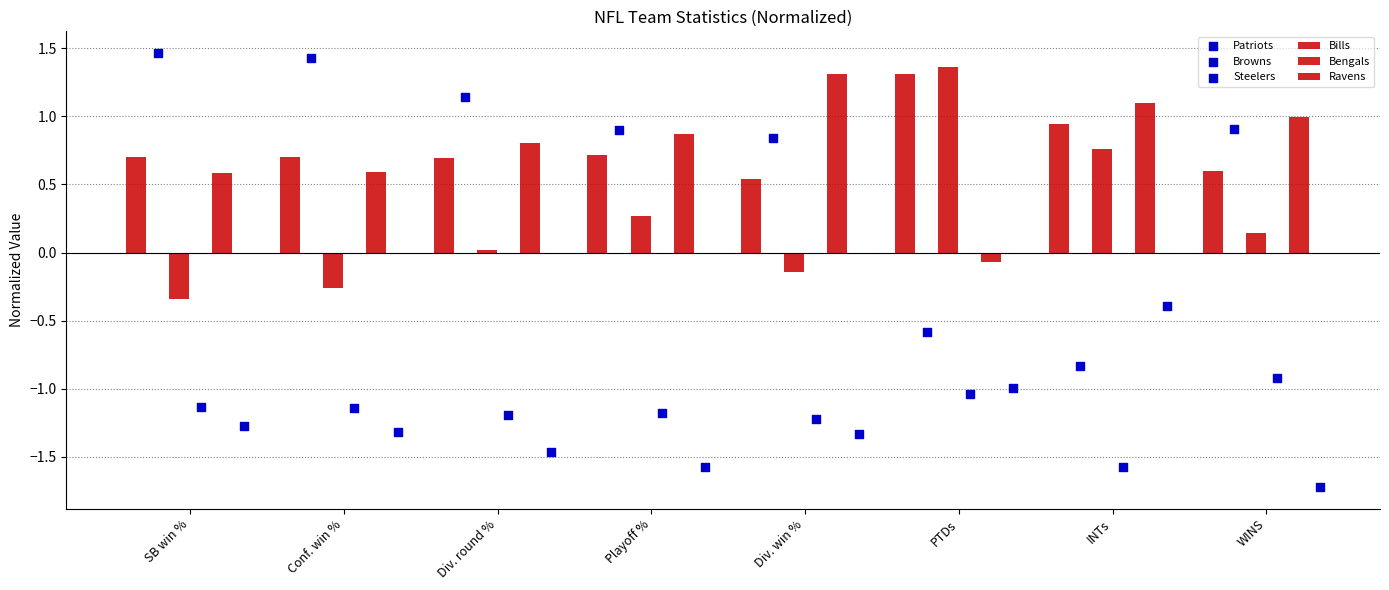

Which series has the widest spread of Y values?

Patriots